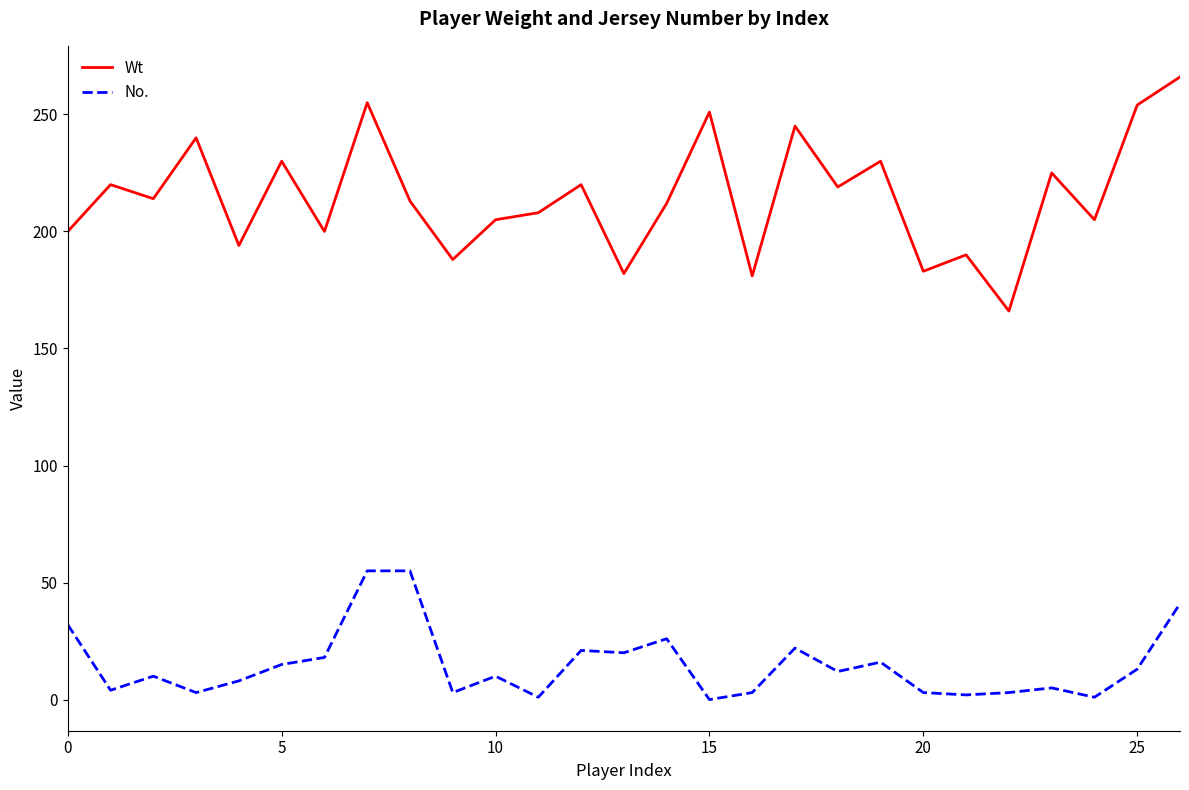

List the series in order of their peak value, lowest first.

No., Wt